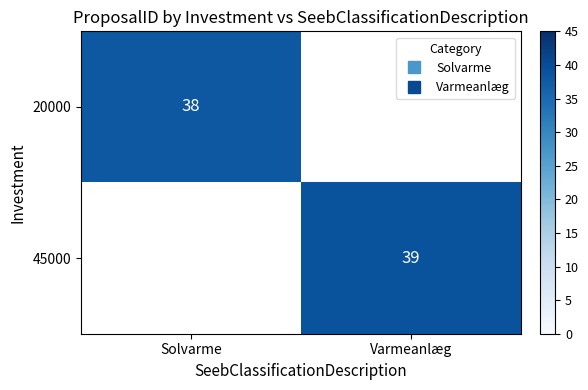

How many values in 20000 are above zero?

1